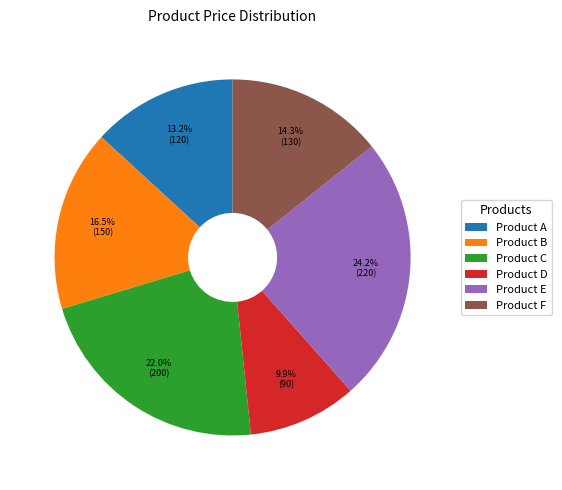

To the nearest percent, what portion does Product C represent?

22%